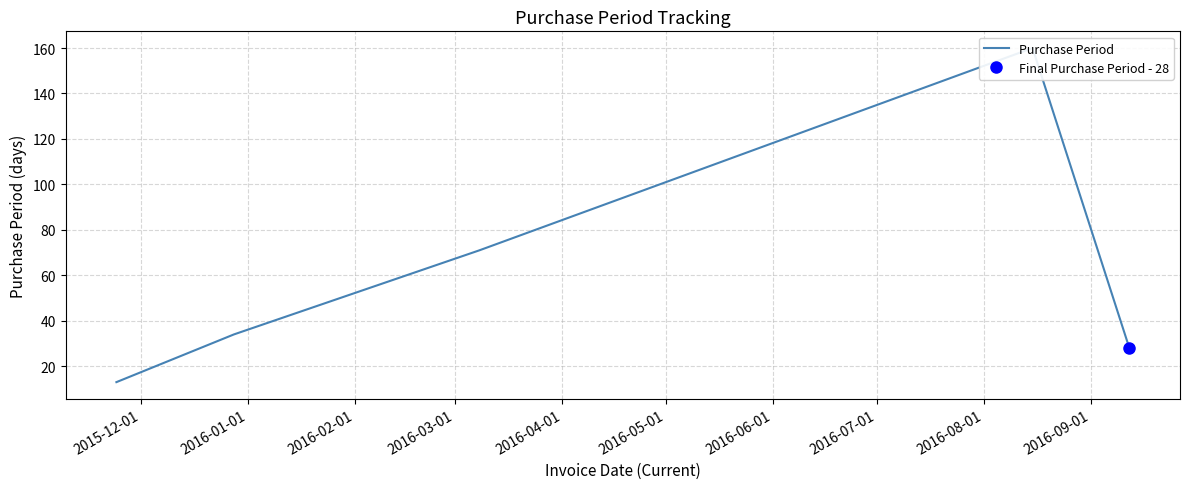

True or false: the data shows 6 at 2015-12-01.

False